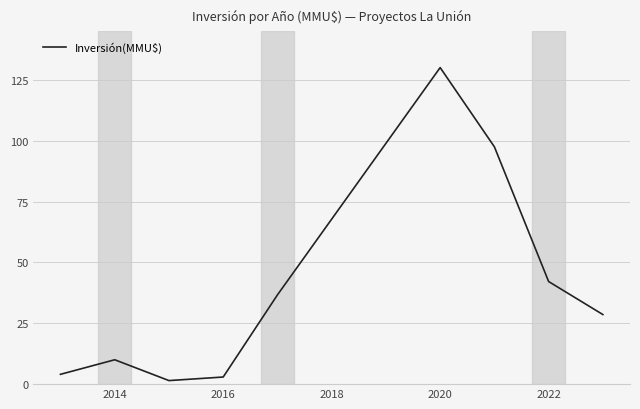

Does the chart have visible grid lines?

Yes